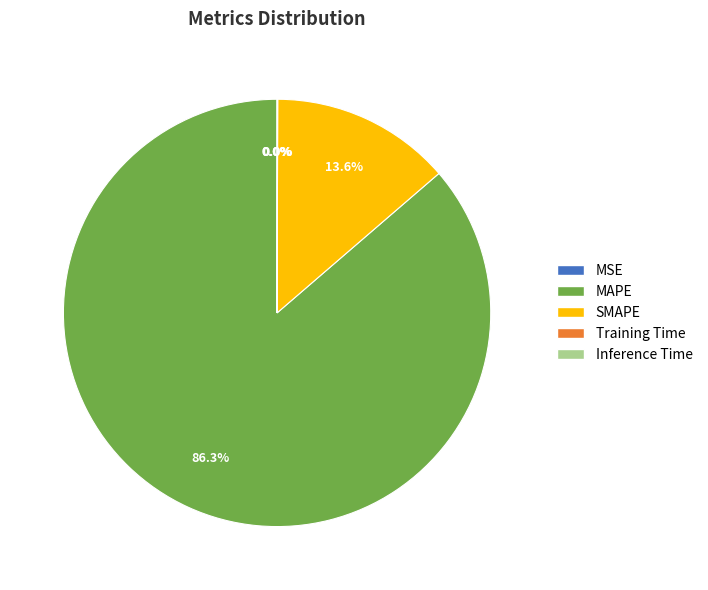

Is there a majority slice in this chart?

Yes